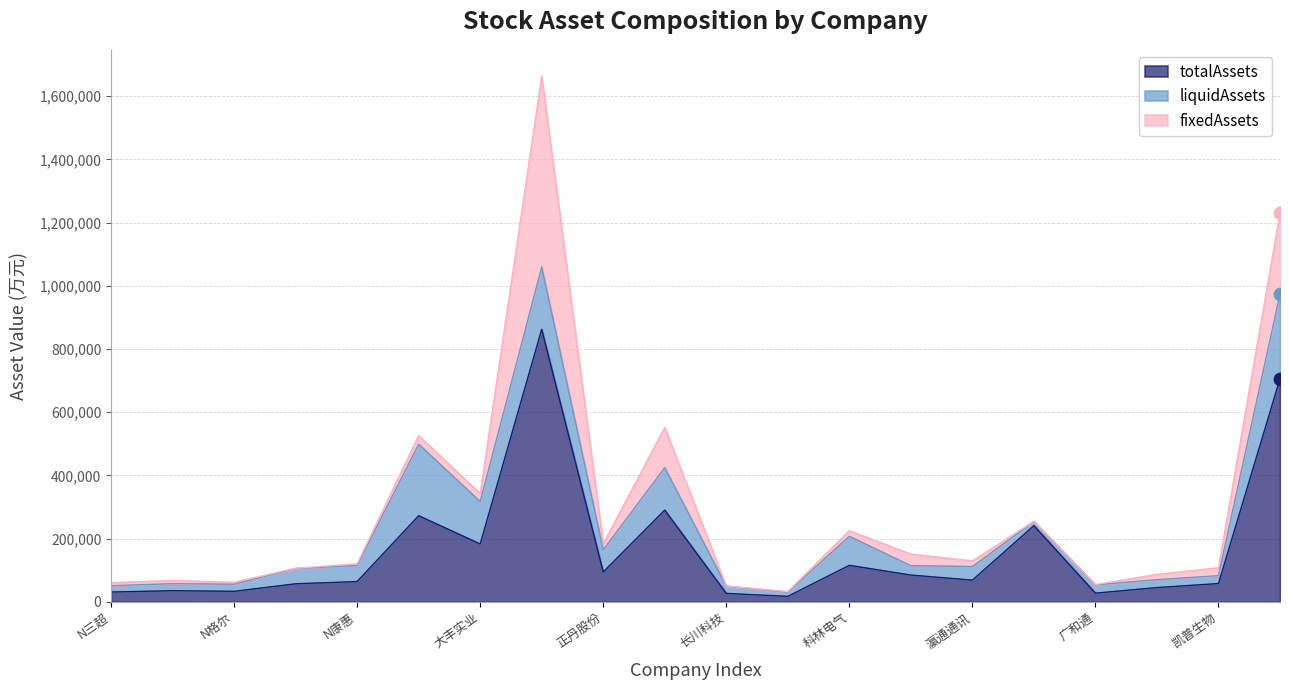

What are all the series names shown in the legend?

totalAssets, liquidAssets, fixedAssets